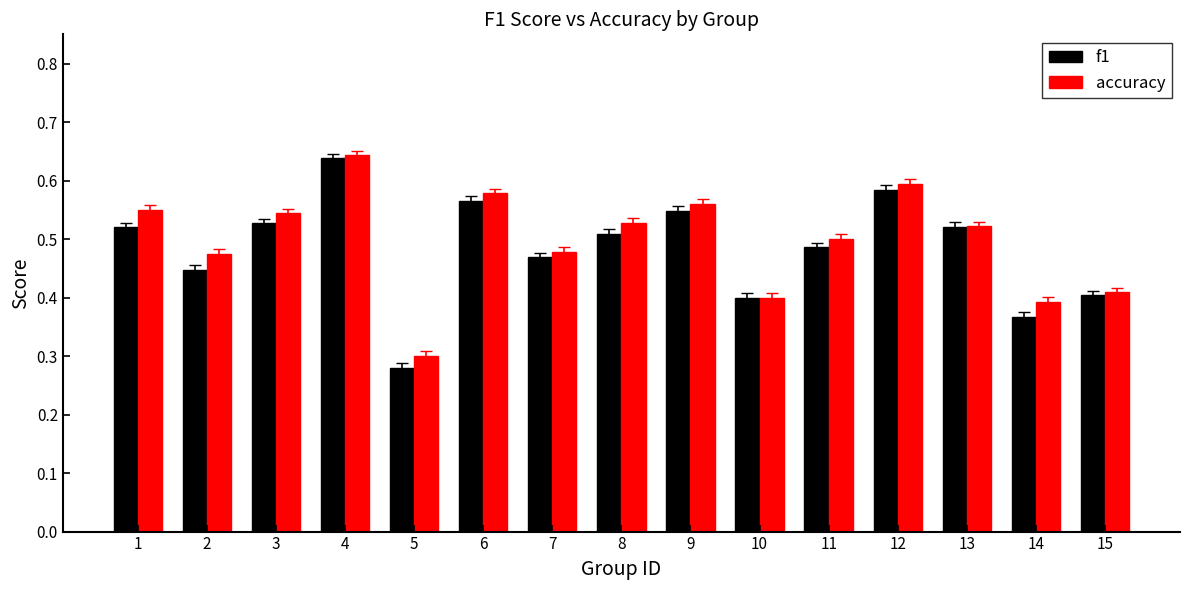

Which series changed the most between 7 and 13?

f1